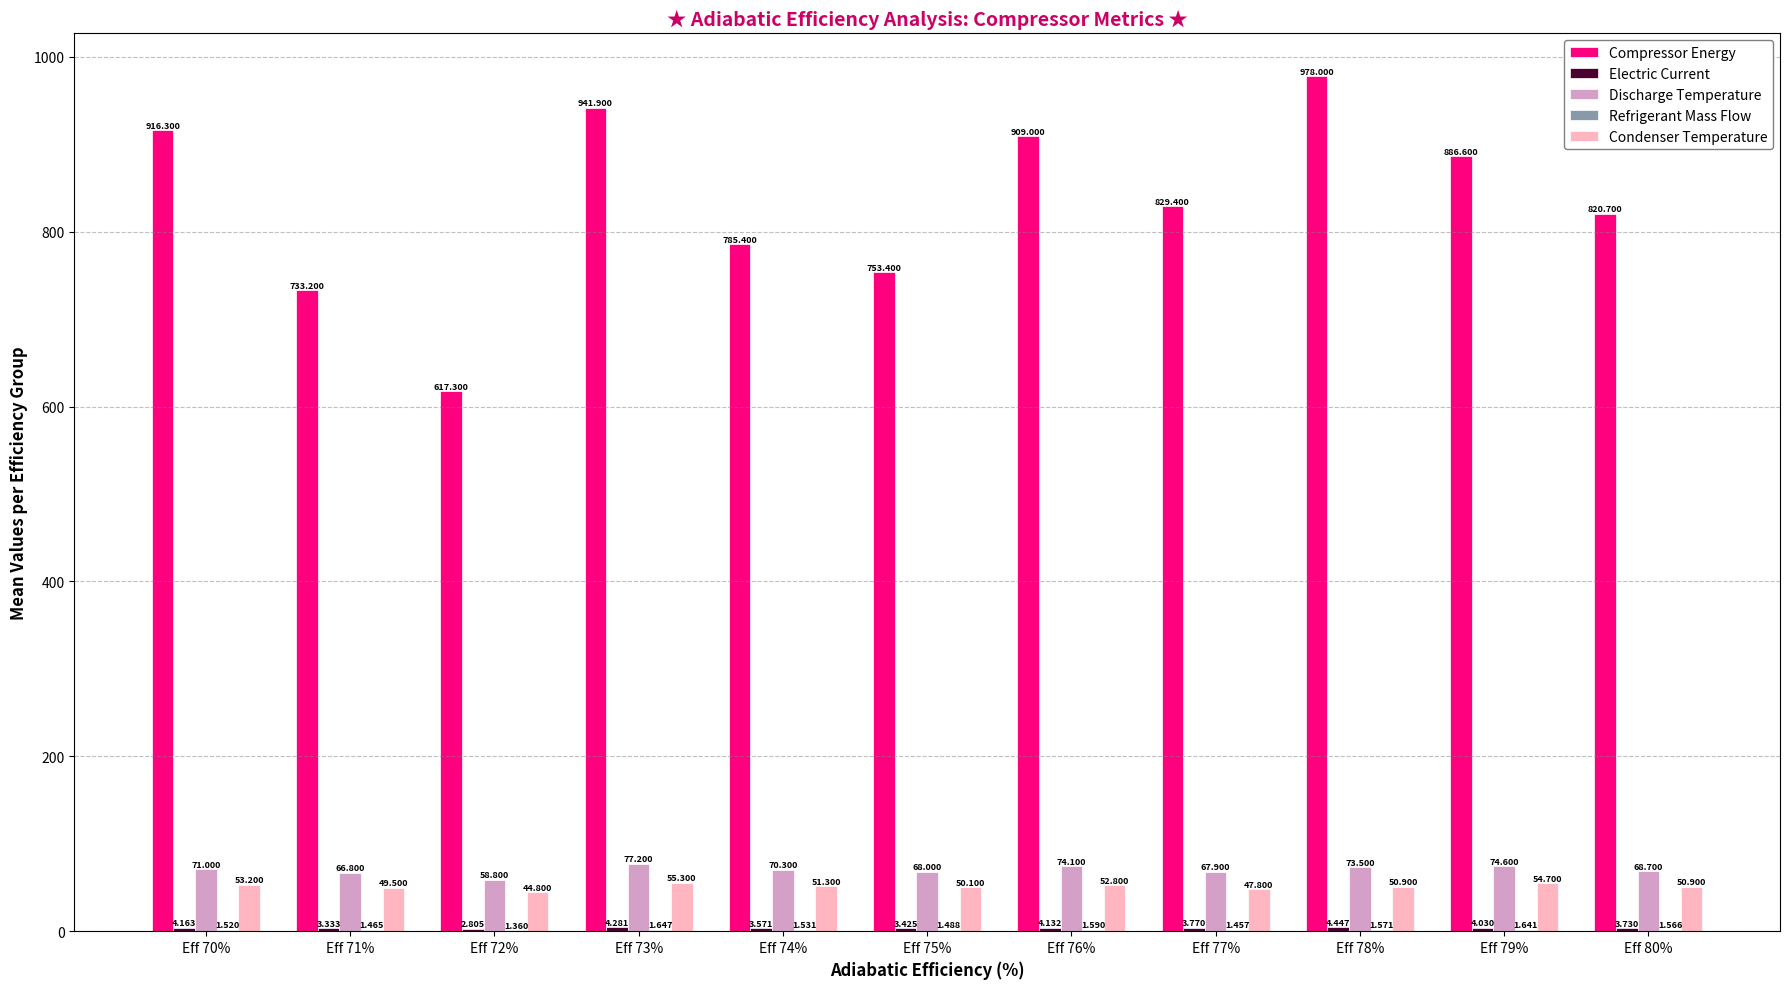

What is the total value across all series at Eff 74%?

912.1